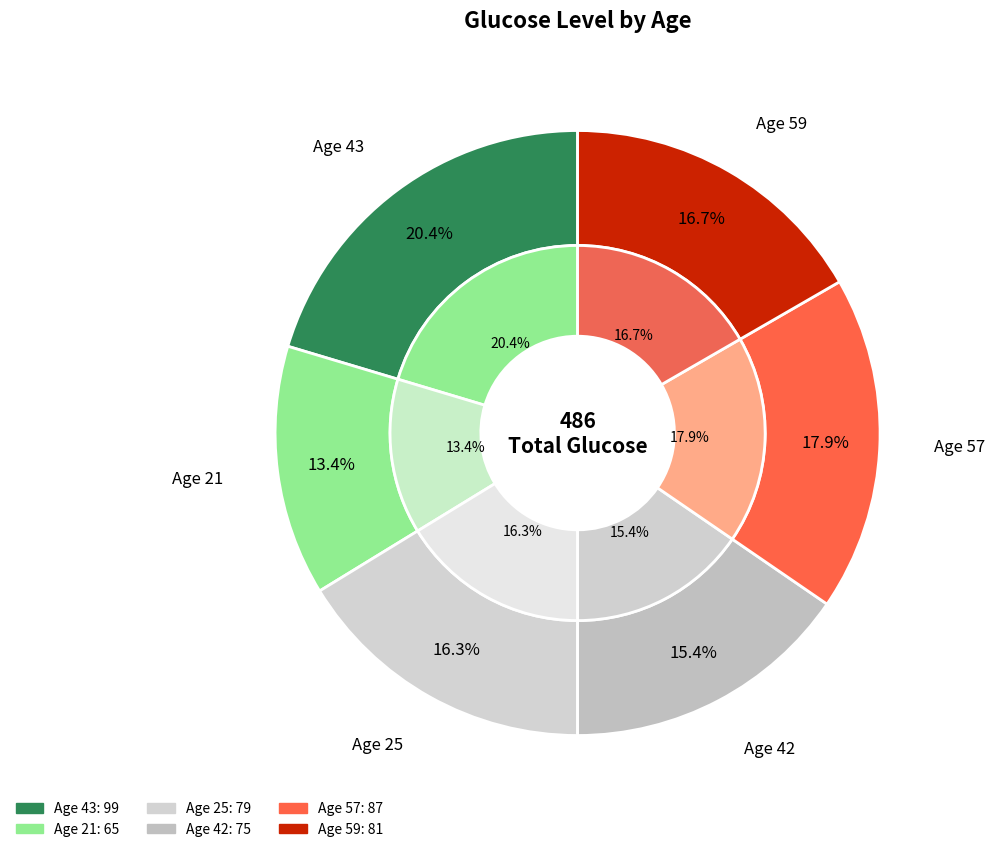

Is it true that 43 is 20% of the pie?

True